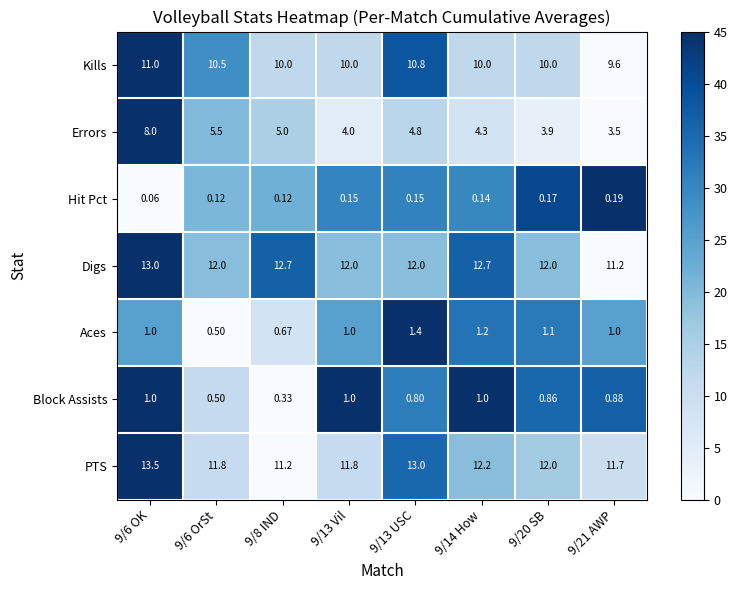

What is the greatest value displayed?

13.5